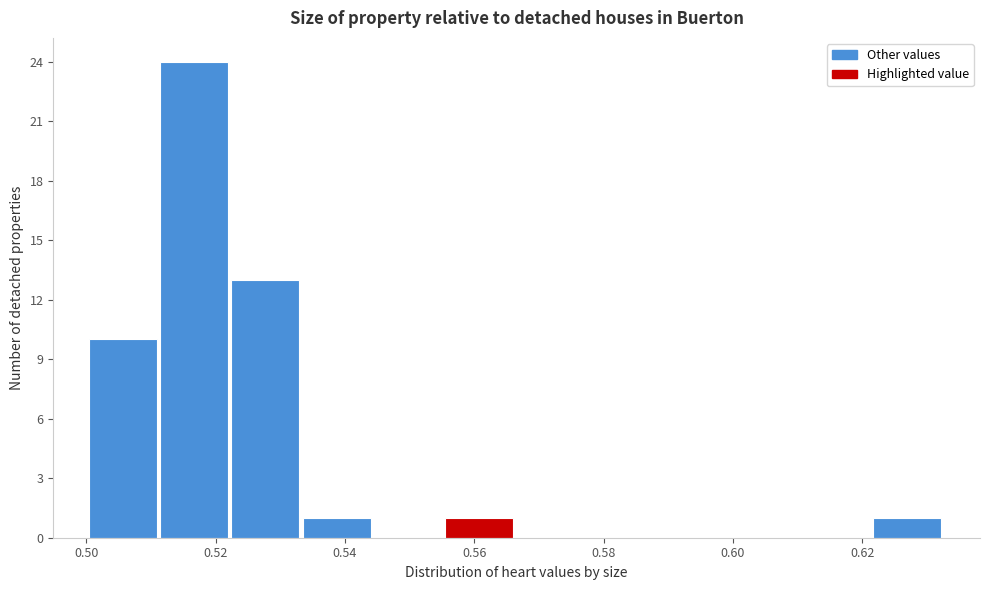

Reading left to right, transcribe this chart: for each bar, give the range it covers on the x-axis and its height. Neither the bar edges nor the heights are printed on the chart, so give them approximately, as read against the axes.

0.500 to 0.512: 10
0.512 to 0.522: 24
0.522 to 0.534: 13
0.534 to 0.544: 1
0.544 to 0.556: 0
0.556 to 0.566: 1
0.566 to 0.578: 0
0.578 to 0.588: 0
0.588 to 0.600: 0
0.600 to 0.610: 0
0.610 to 0.622: 0
0.622 to 0.632: 1